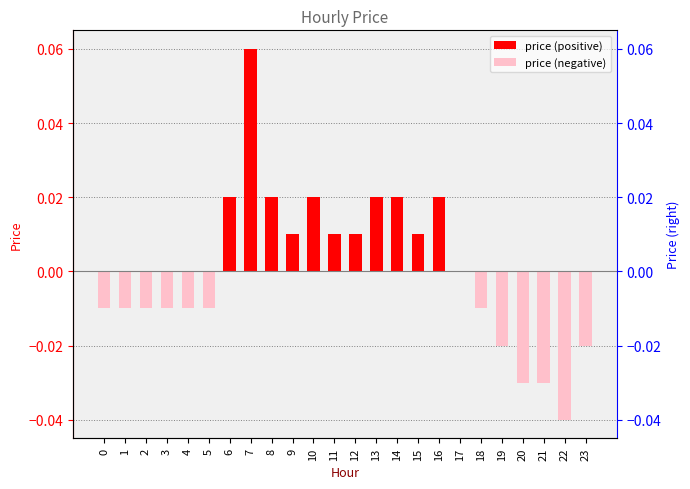

At which category is the sum across all series the highest?

7